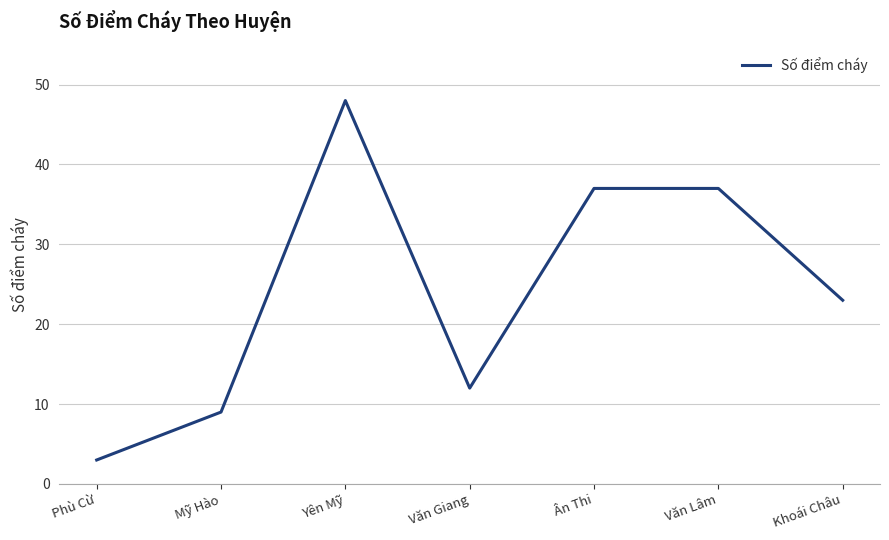

Reading left to right, extract all data points from this chart.

3	9	48	12	37	37	23